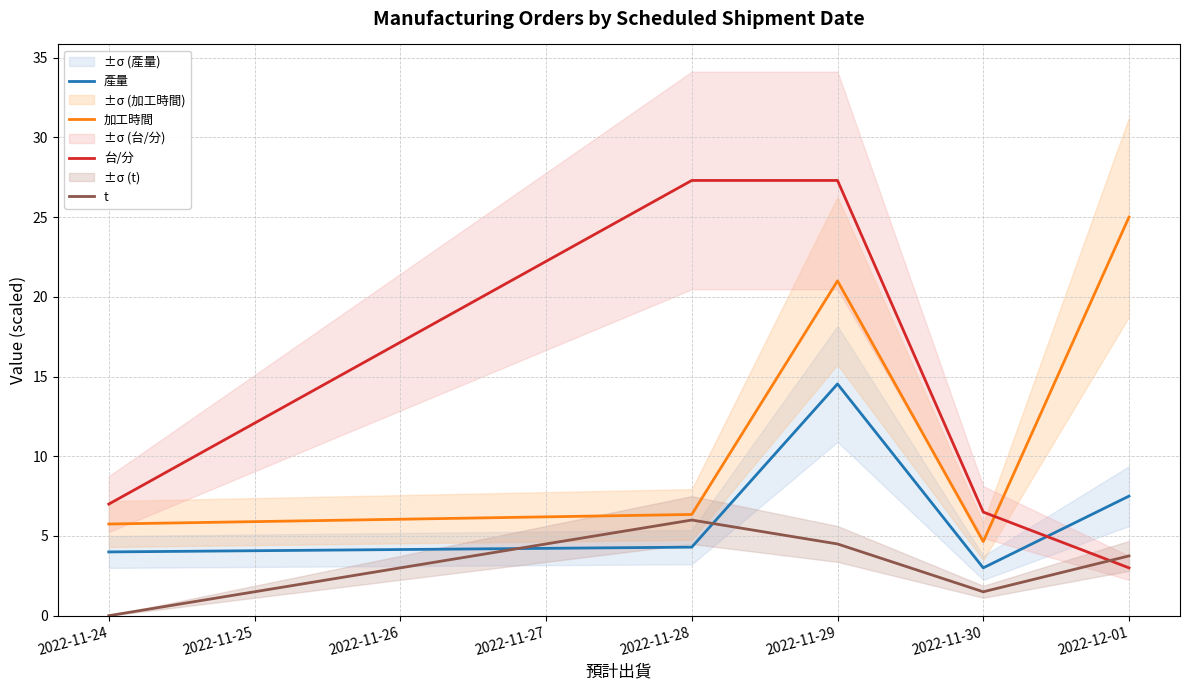

In 產量, how many points are lower than both neighbors (excluding endpoints)?

1